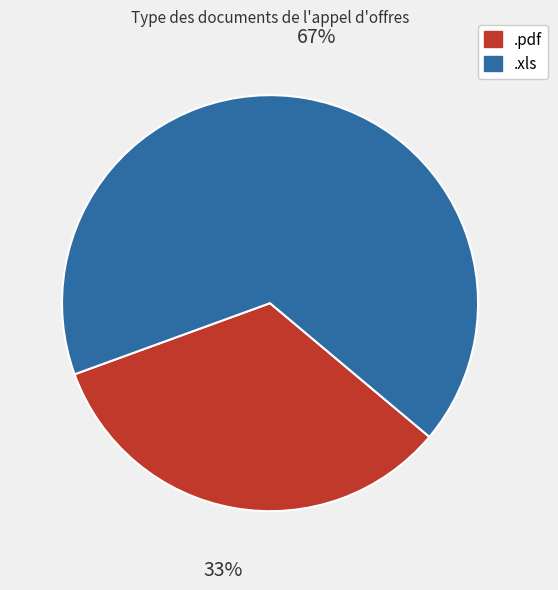

Which category accounts for the majority?

.xls